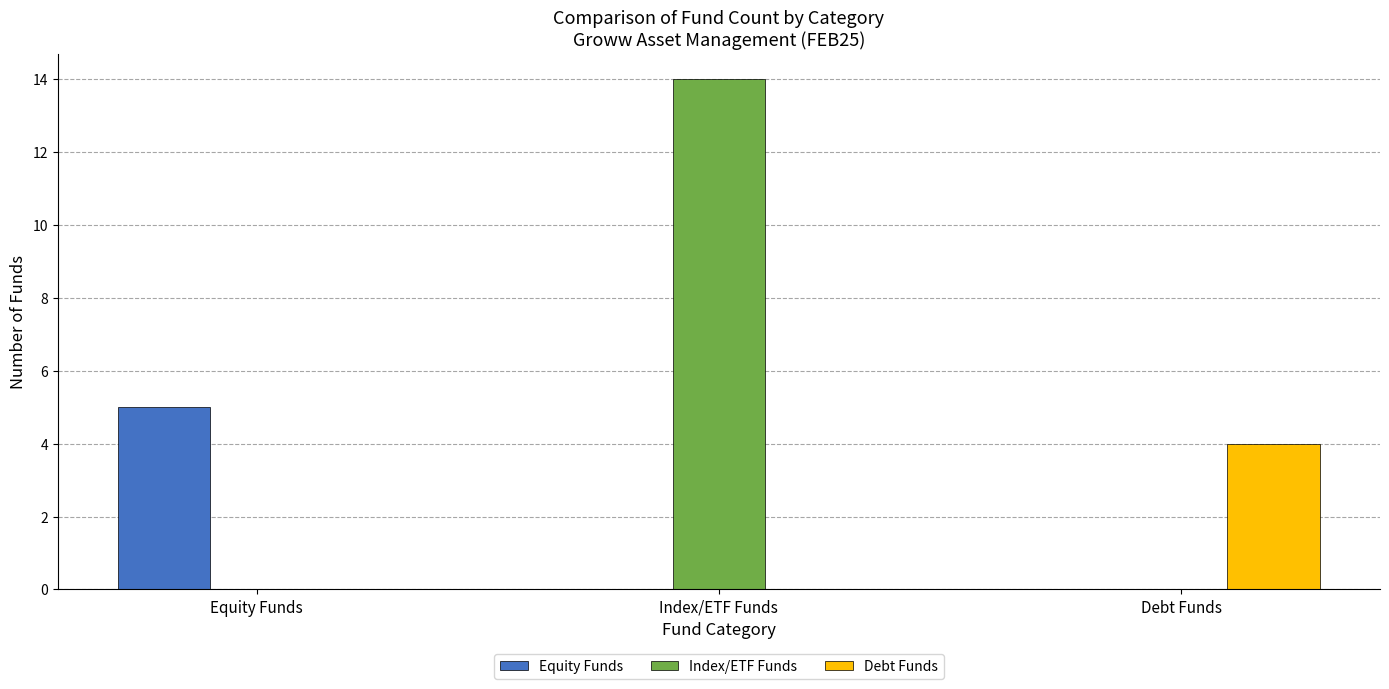

What is the sum of the Index/ETF Funds values at Debt Funds and Index/ETF Funds?

14